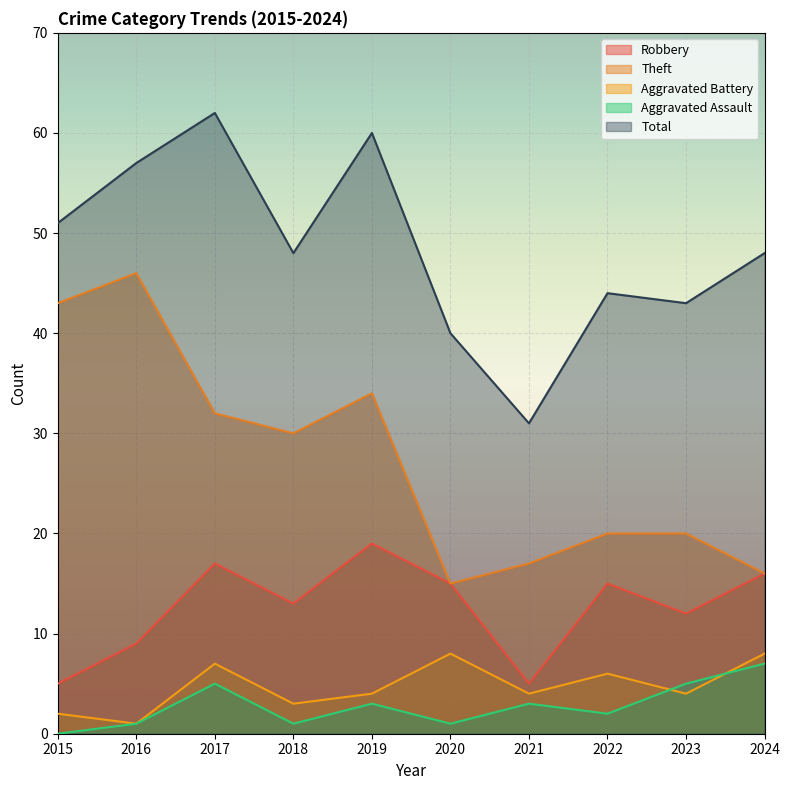

What is the sum of the Theft values at 2021 and 2017?

49